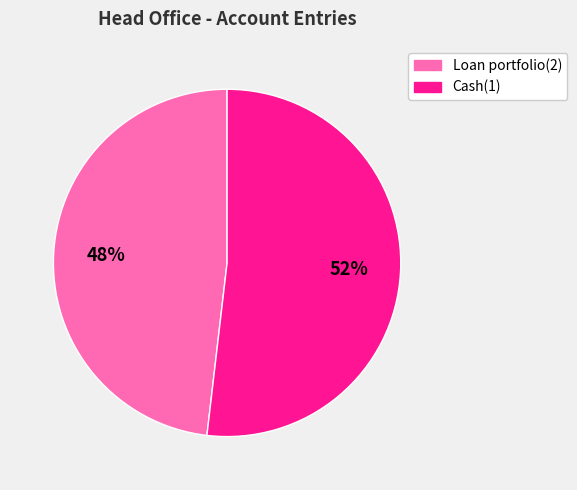

To the nearest percent, what percentage of the pie is Cash(1)?

52%